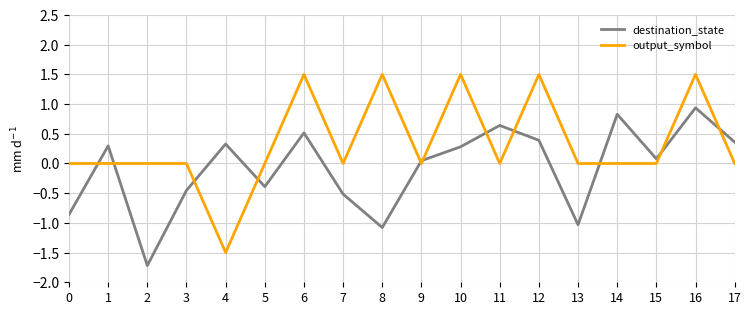

Which series ends up on top after the final intersection of destination_state and output_symbol?

destination_state